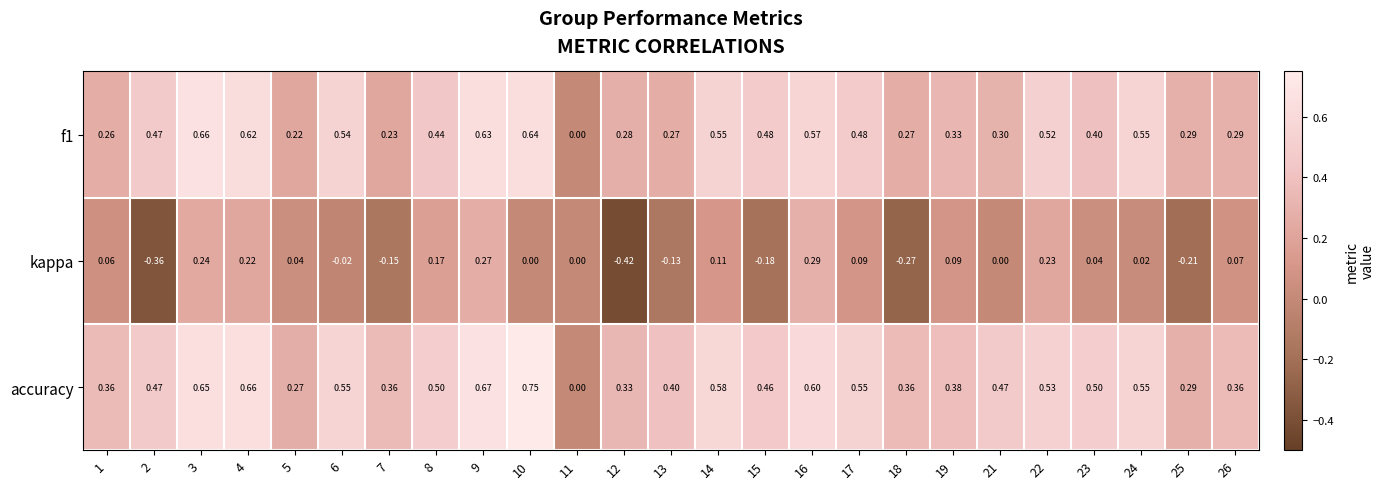

Rank the series at 7 from highest to lowest value.

accuracy, f1, kappa